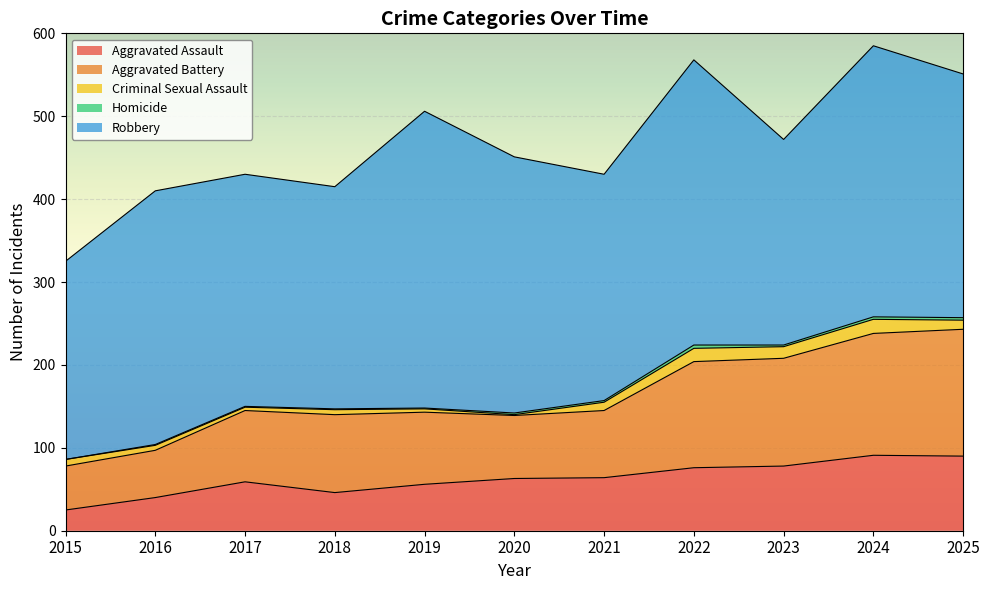

Which series has the largest range (max minus min)?

Robbery